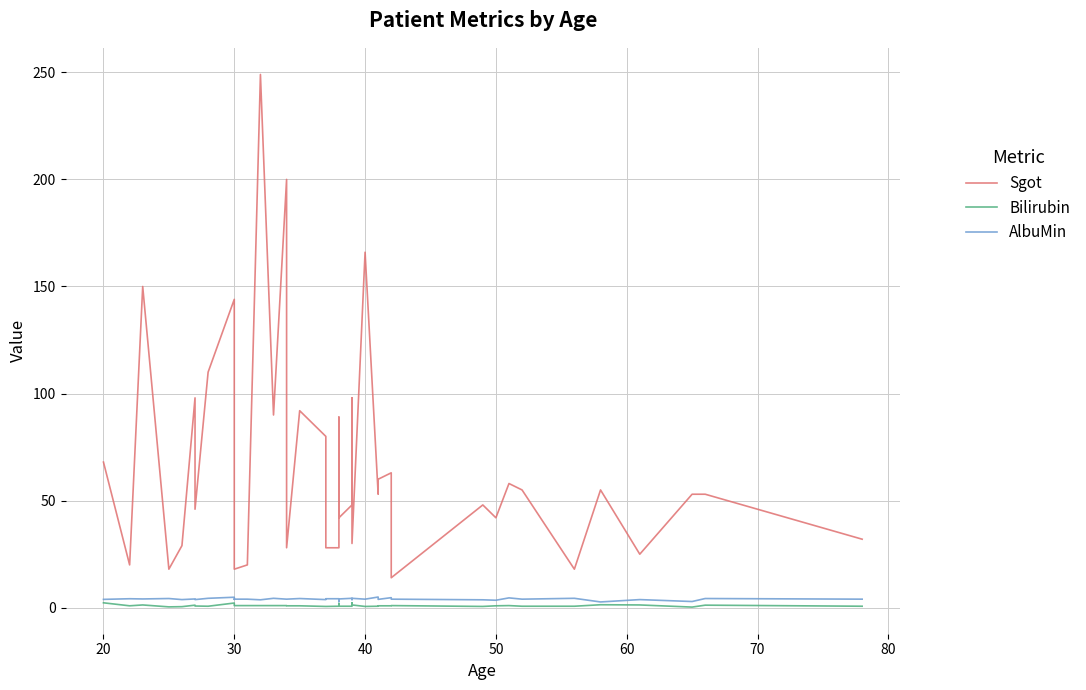

At how many categories does at least one series exceed 37?

27